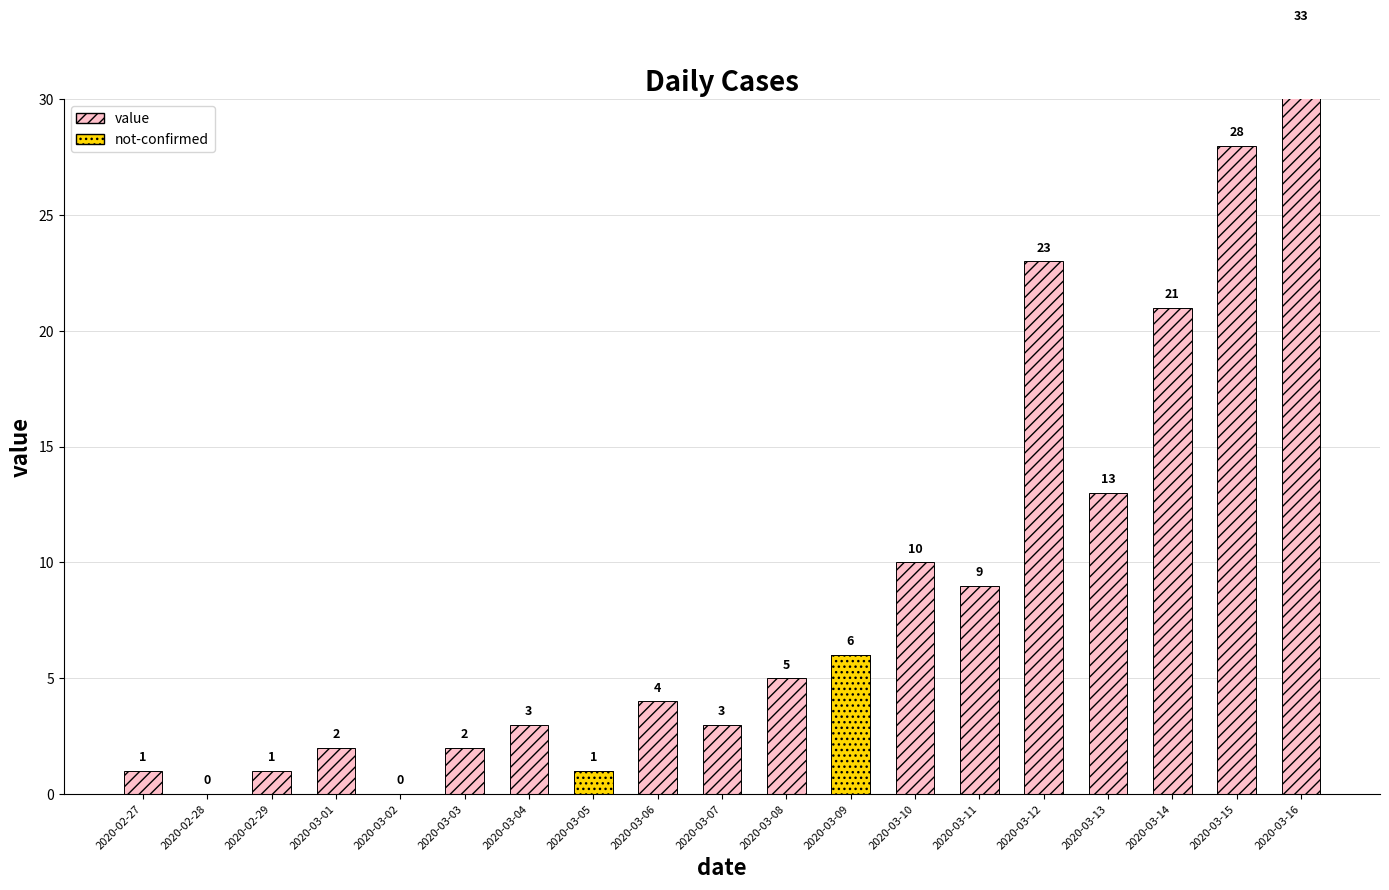

What is the difference between the maximum and minimum values?

33